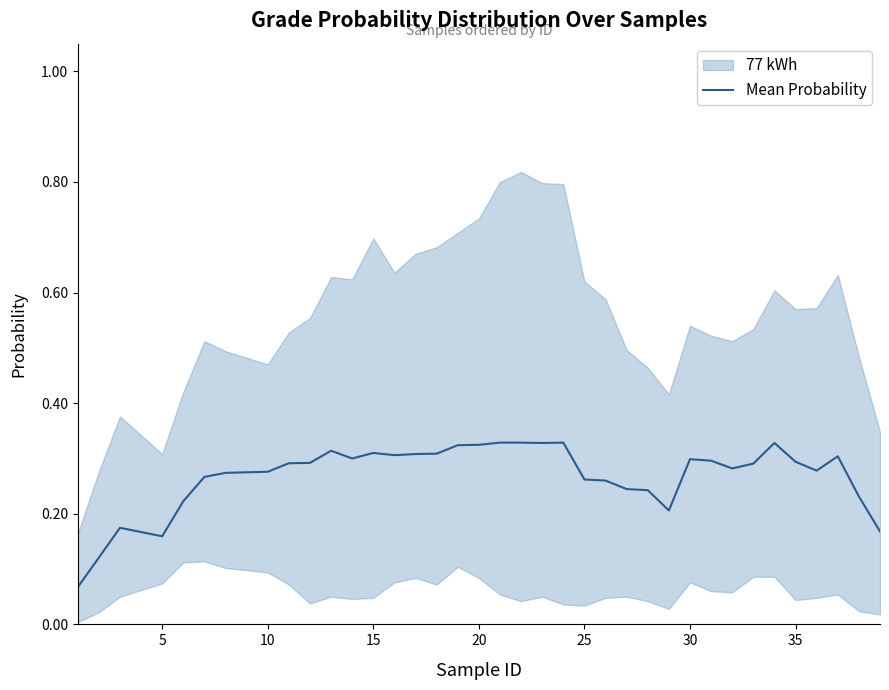

The value of Mean Probability at 35 is 0.1. True or false?

False